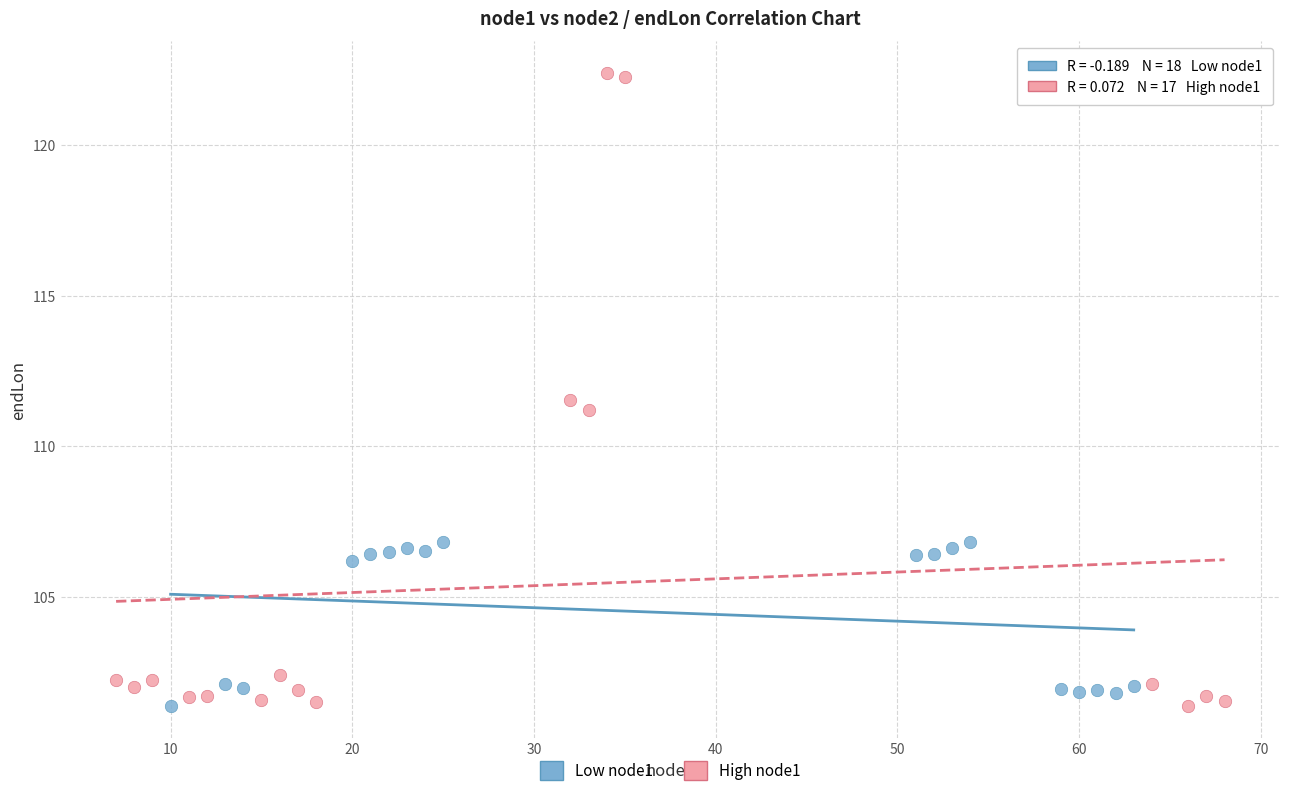

Which series contains the highest Y value?

High node1